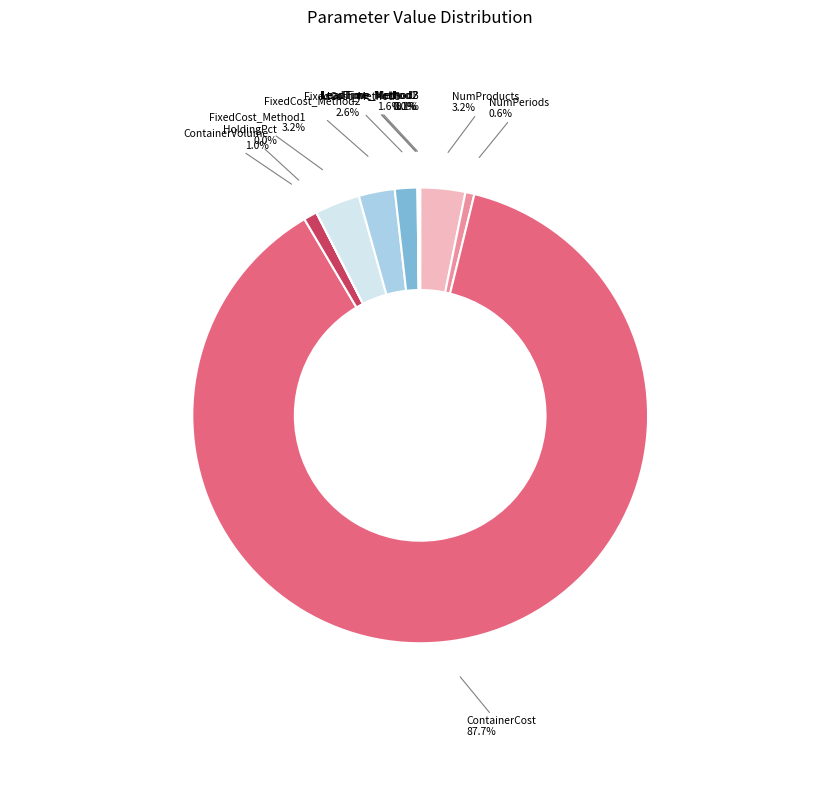

To the nearest percent, what portion does FixedCost_Method2 represent?

3%